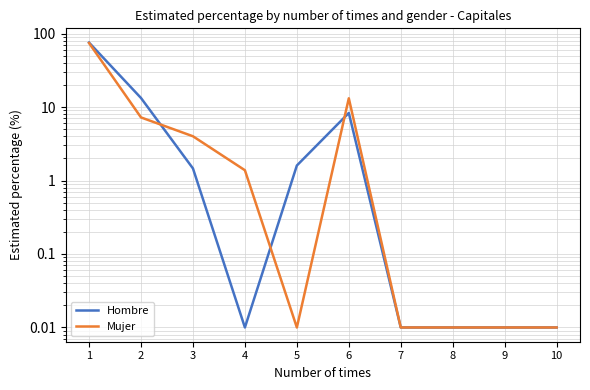

How many data points in Mujer are above 1?

5